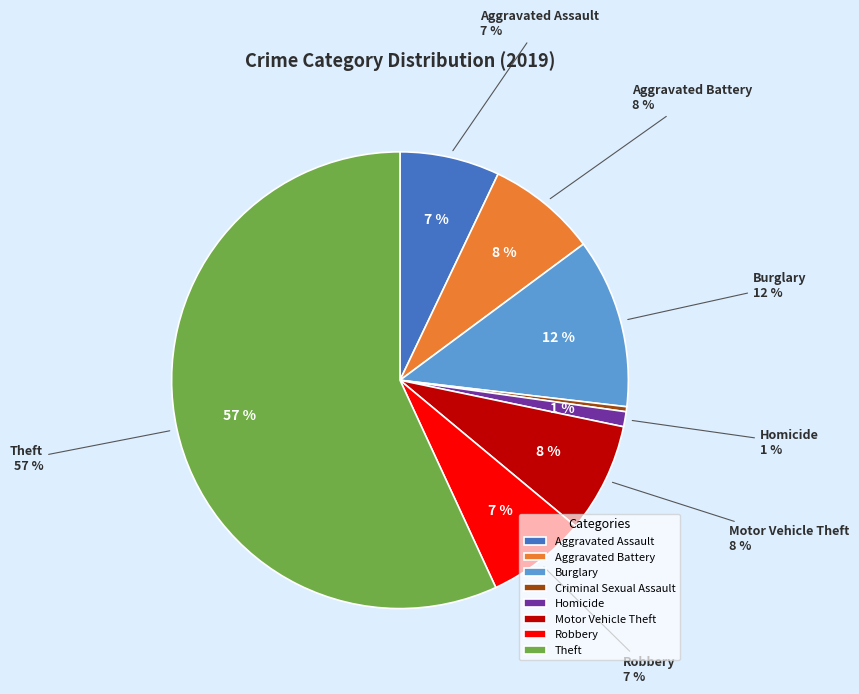

To the nearest percent, what is the difference between the largest and smallest slice percentages?

57%